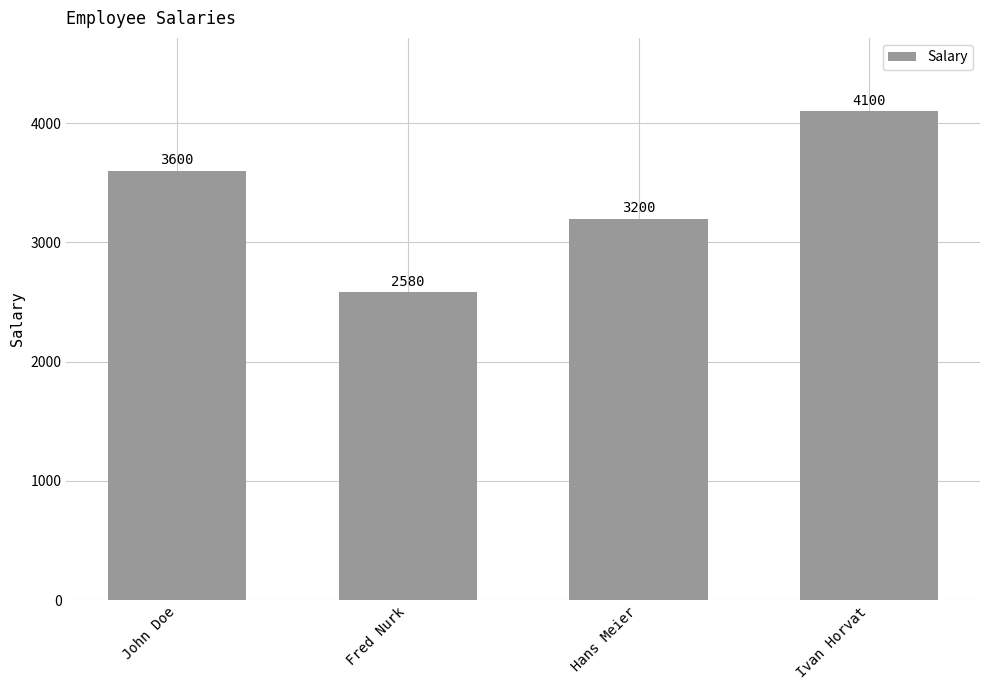

Does the chart contain any negative values?

No